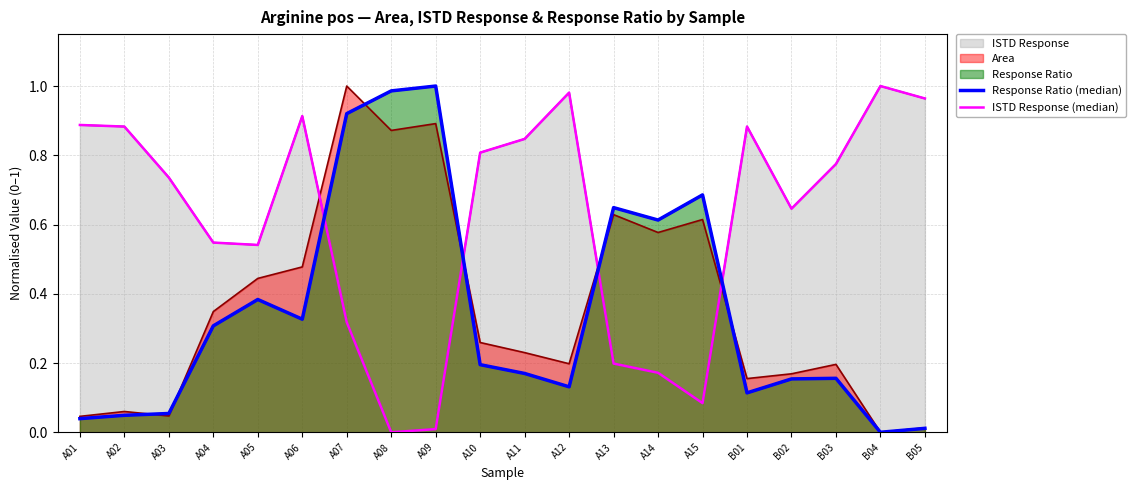

Which series has the largest total across all categories?

ISTD Response (median)